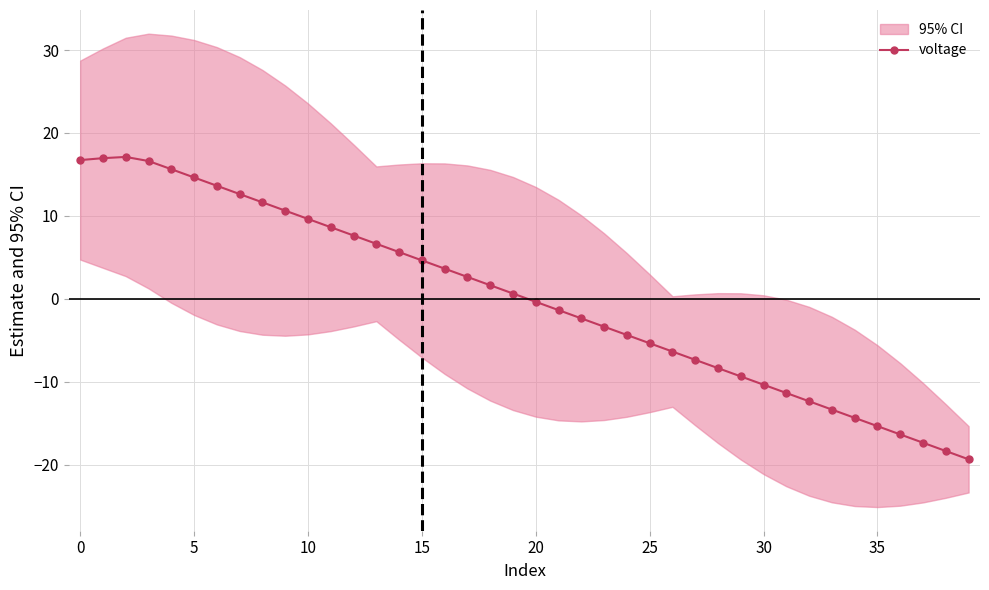

True or false: voltage has more than 0 points higher than both neighbors.

True